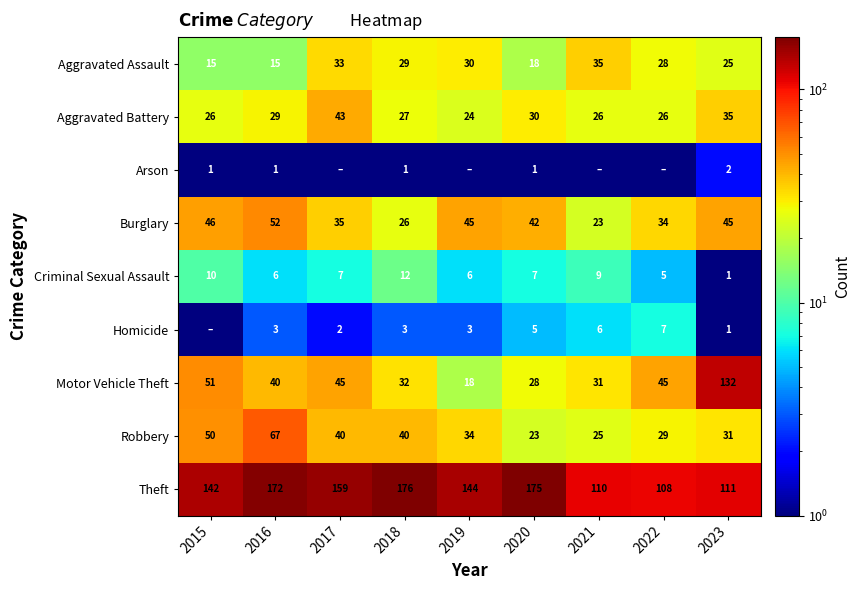

Between 2019 and 2022, which is larger?

2019